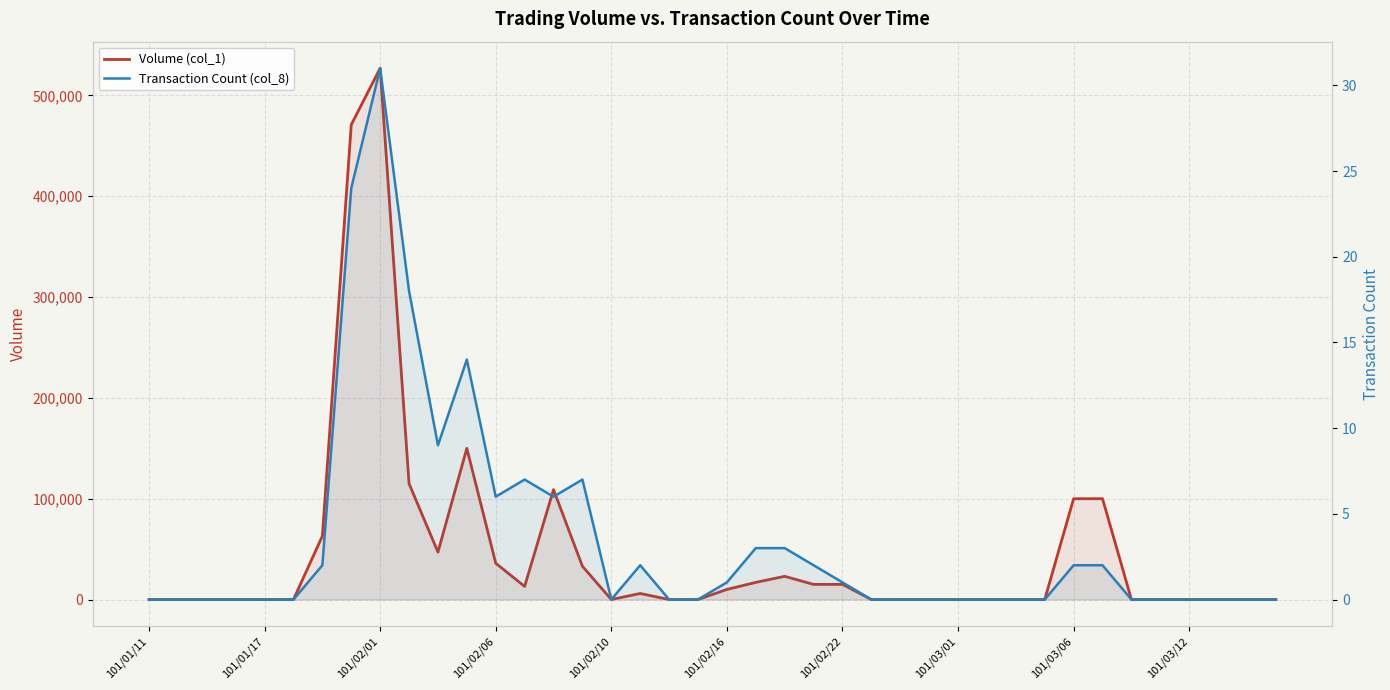

Which series changed the most between 15 and 36?

Volume (col_1)